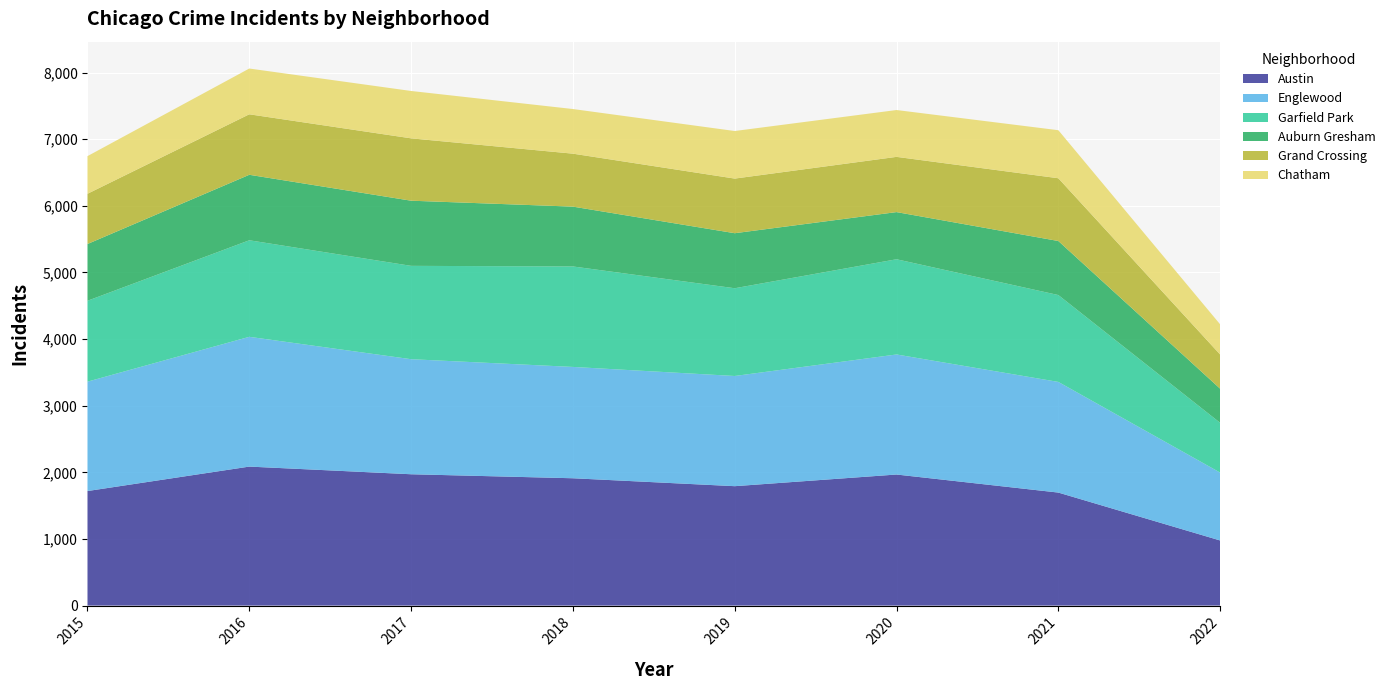

Reading right to left, list all the values displayed in this chart.

Austin: 2022=977	2021=1696	2020=1967	2019=1792	2018=1911	2017=1971	2016=2086	2015=1719
Englewood: 2022=1019	2021=1661	2020=1802	2019=1654	2018=1671	2017=1727	2016=1948	2015=1642
Garfield Park: 2022=747	2021=1304	2020=1429	2019=1317	2018=1508	2017=1401	2016=1449	2015=1214
Auburn Gresham: 2022=512	2021=811	2020=708	2019=826	2018=898	2017=978	2016=983	2015=852
Grand Crossing: 2022=513	2021=942	2020=829	2019=820	2018=795	2017=936	2016=908	2015=754
Chatham: 2022=453	2021=721	2020=703	2019=714	2018=670	2017=711	2016=687	2015=565